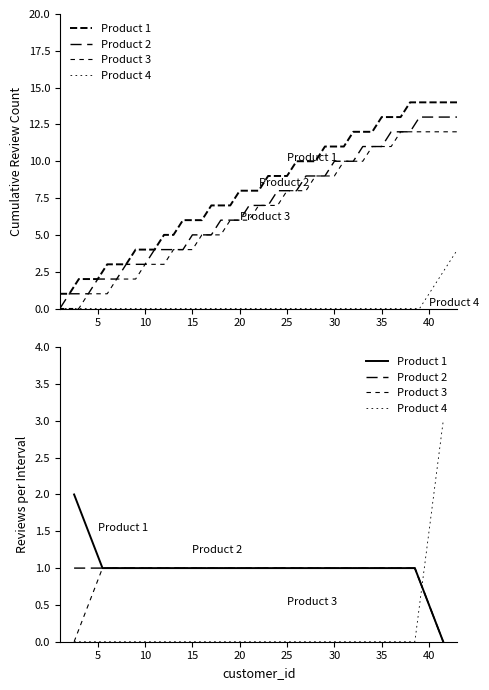

Is the value of Product 1 at 13 greater than the value of Product 3 at 20?

No